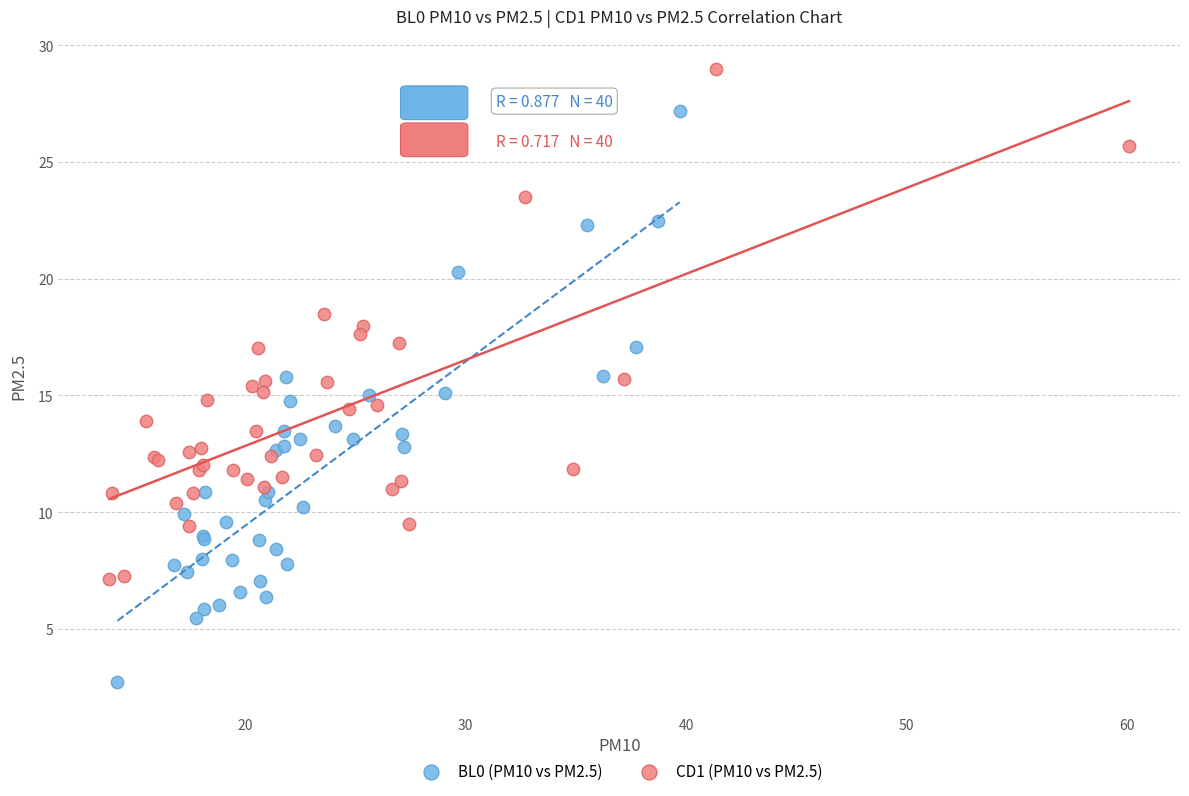

Which series contains the lowest Y value?

BL0 (PM10 vs PM2.5)